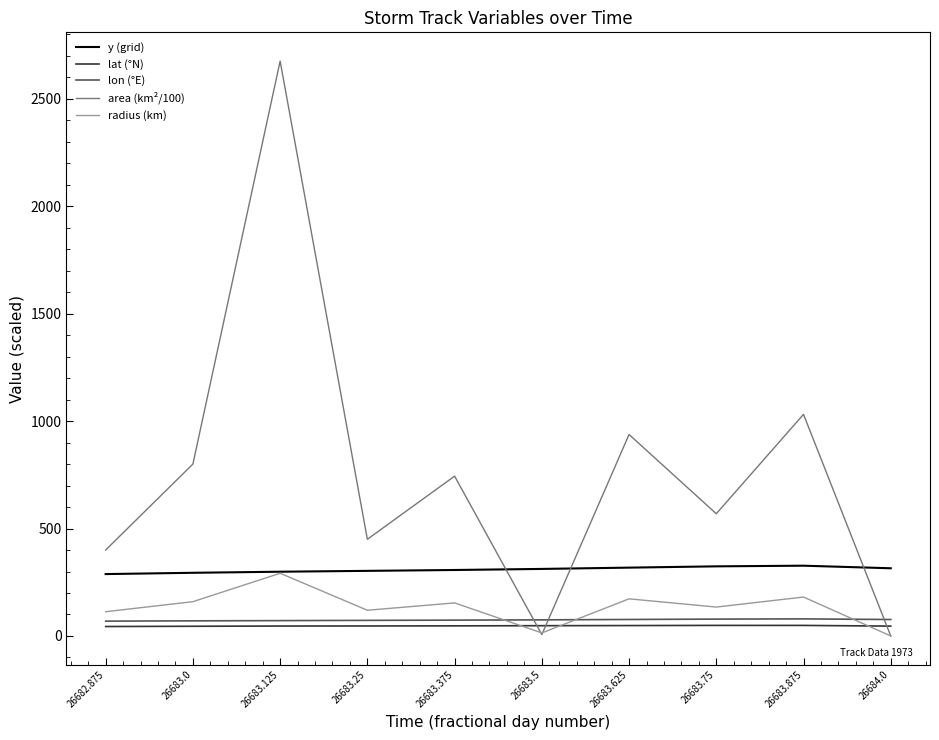

What value does the y (grid) series have at 26683.625?

318.0